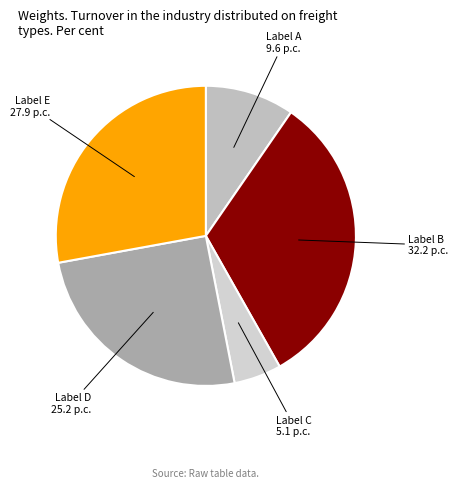

How many segments does this pie chart have?

5